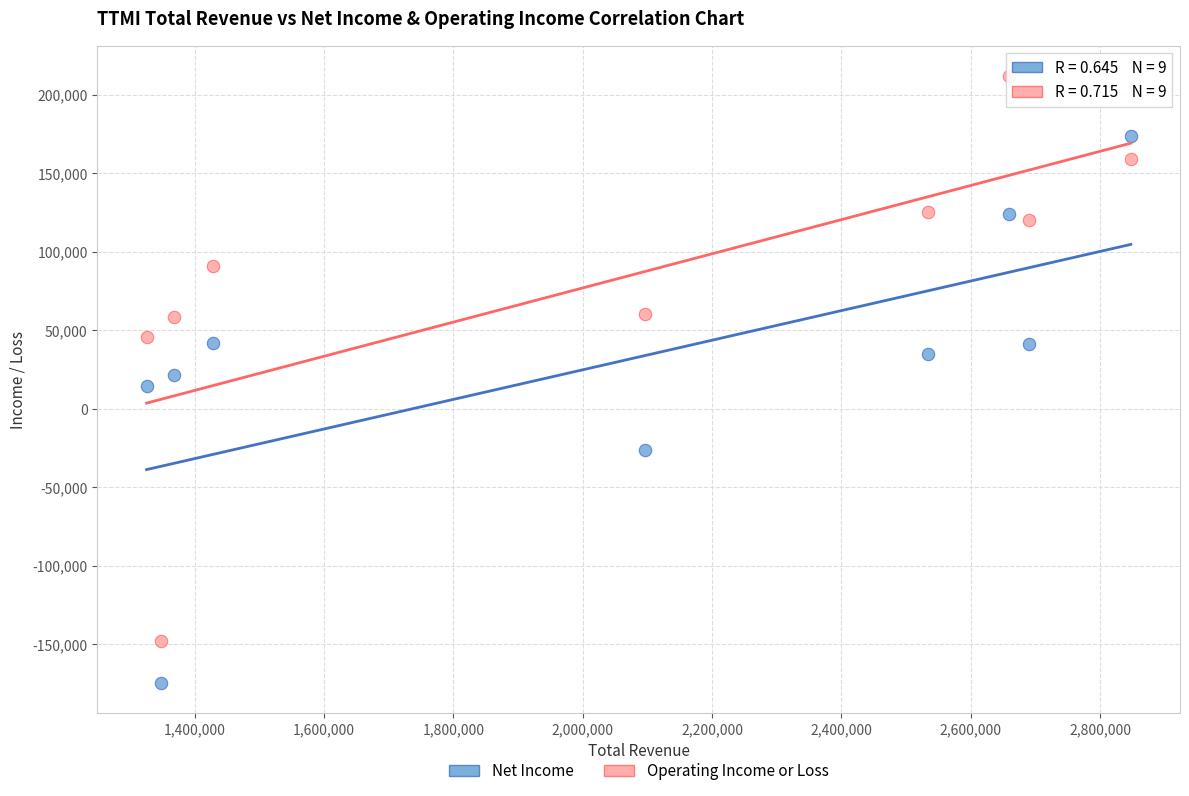

In the Net Income series, what Y value is closest to -500?

14700